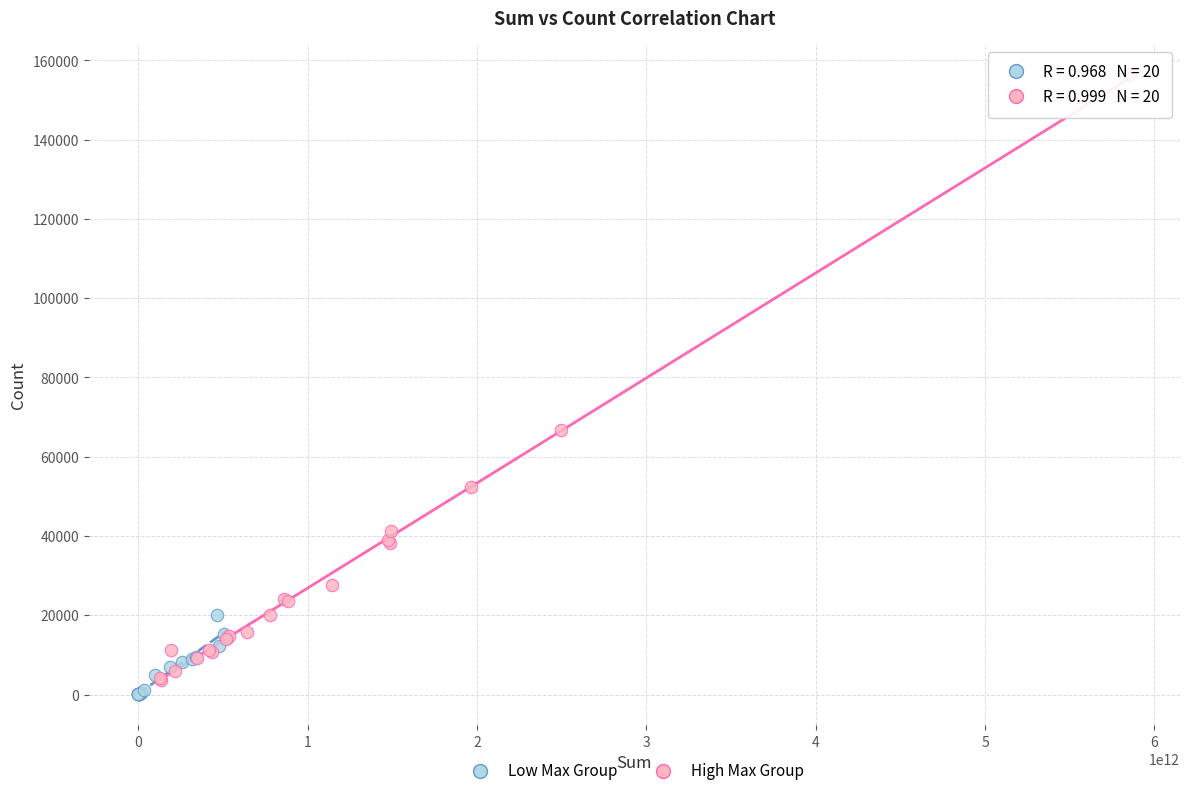

Which series reaches the minimum Y coordinate?

Low Max Group